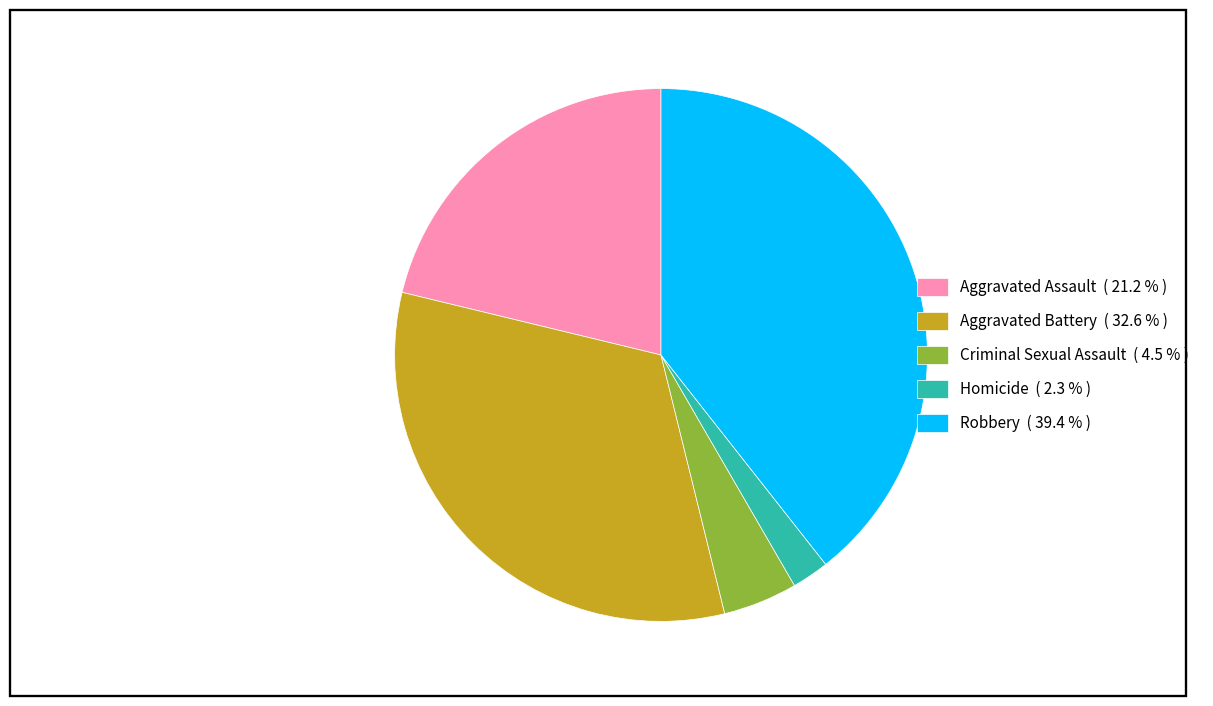

Is there a majority slice in this chart?

No